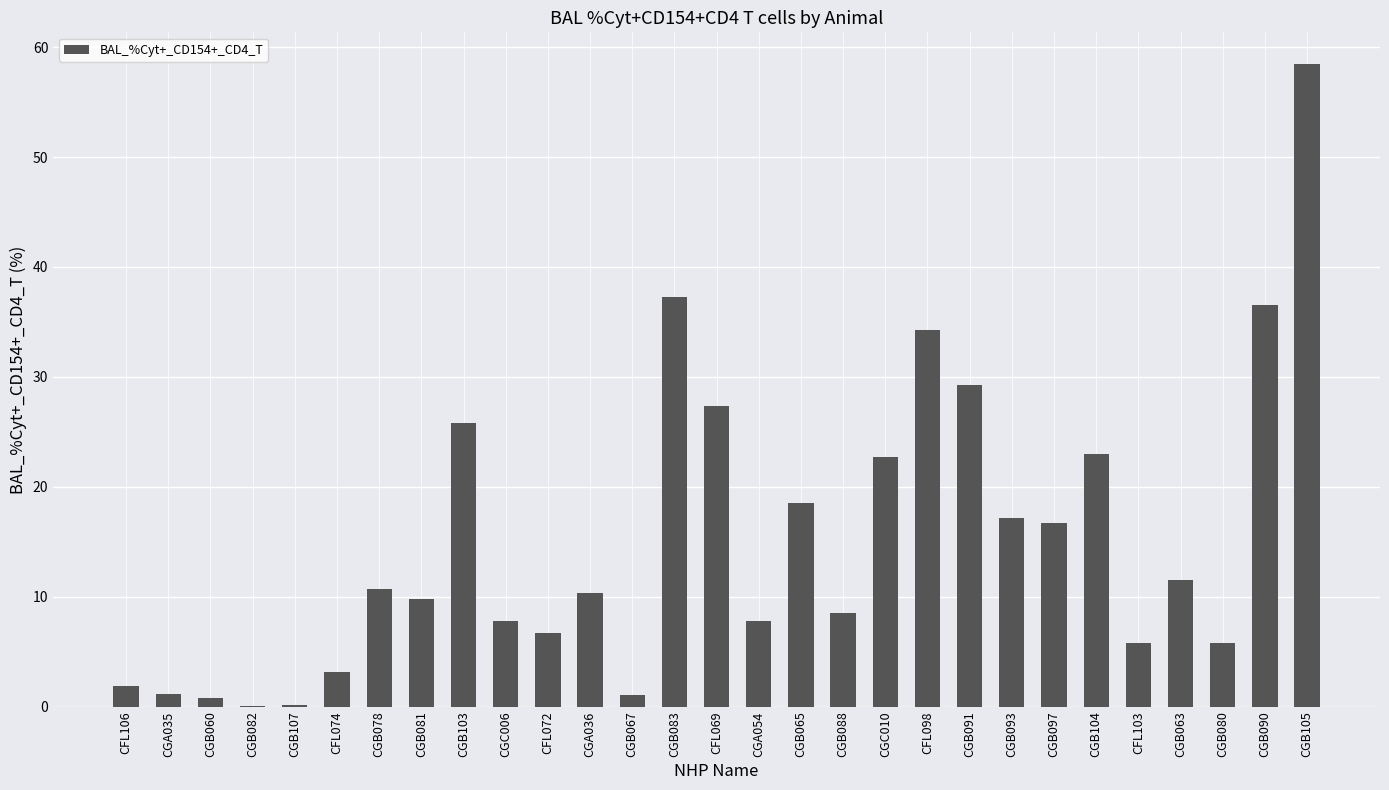

What is the change in value from CGB082 to CFL072?

+6.6